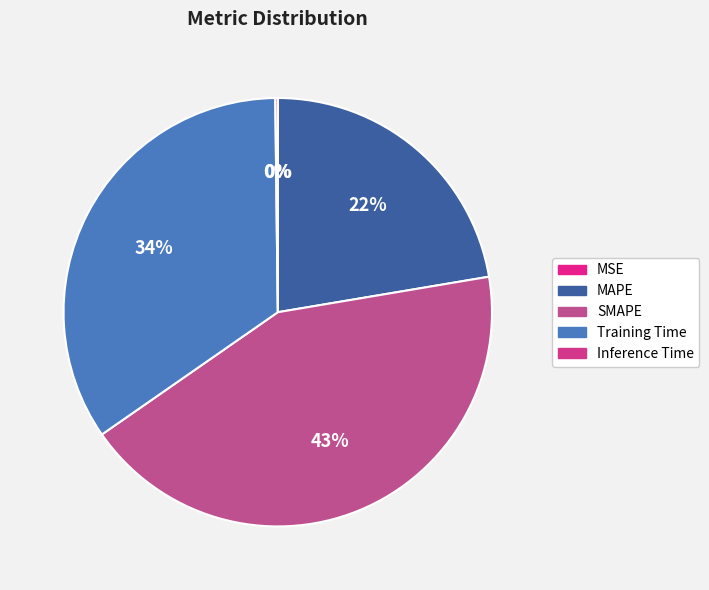

What is the largest slice in the pie chart?

SMAPE